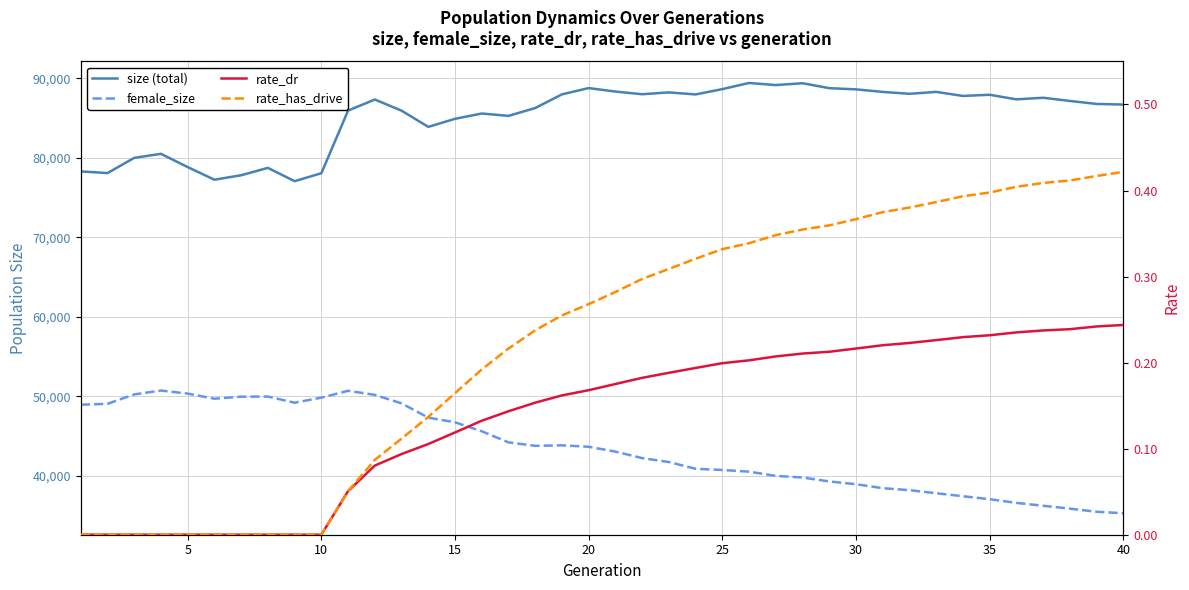

Which series has the largest total across all categories?

size